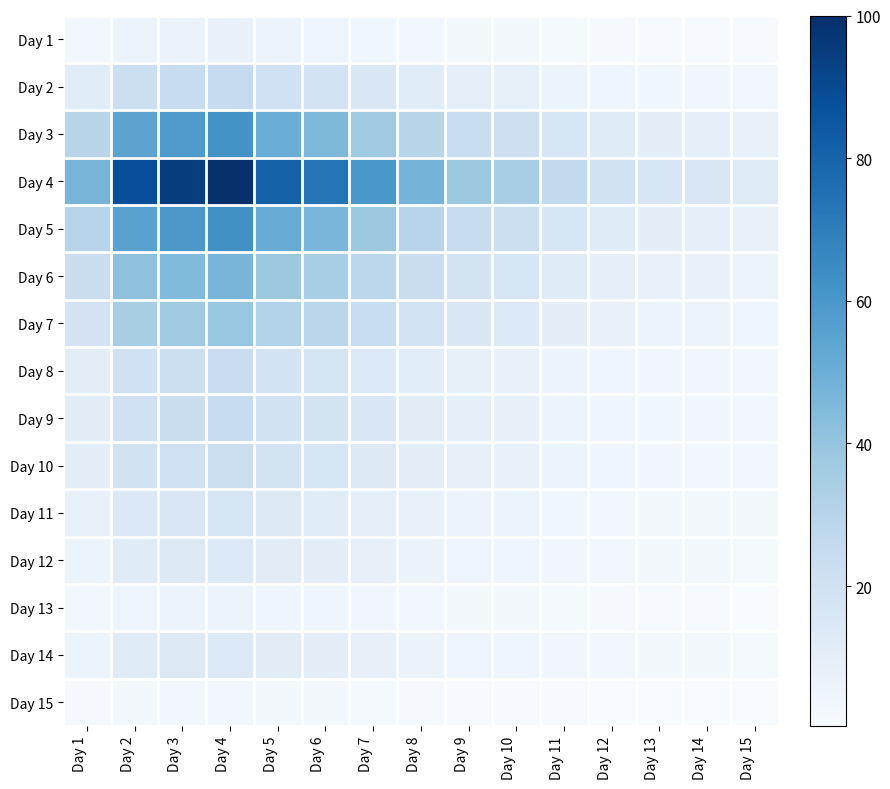

Rank the series by their maximum value, from lowest to highest.

Day 15, Day 13, Day 1, Day 12, Day 14, Day 11, Day 10, Day 8, Day 9, Day 2, Day 7, Day 6, Day 3, Day 5, Day 4